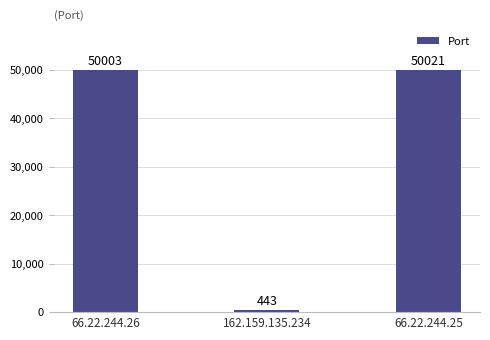

What is the greatest value displayed?

50021